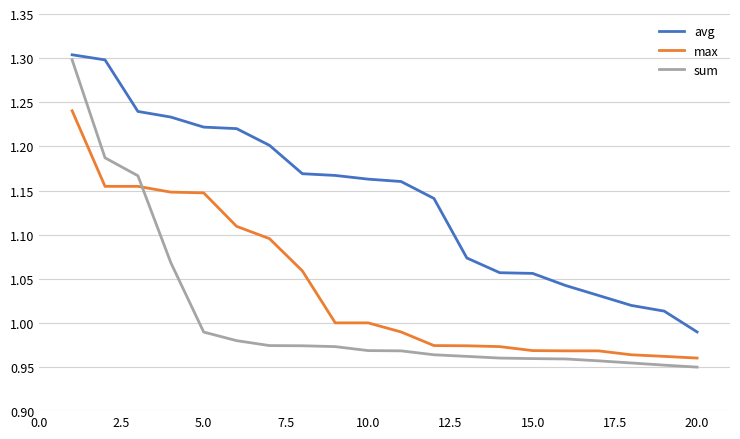

How many distinct data groups are displayed?

3